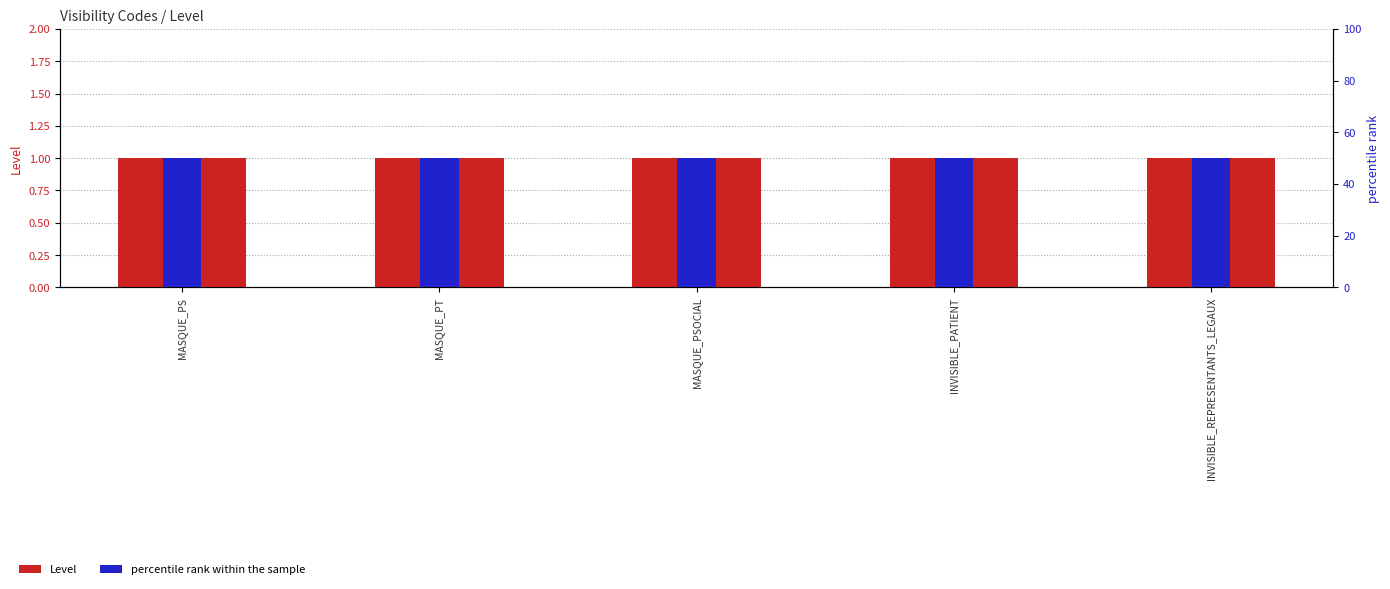

Which has a higher value, INVISIBLE_PATIENT or MASQUE_PS?

INVISIBLE_PATIENT